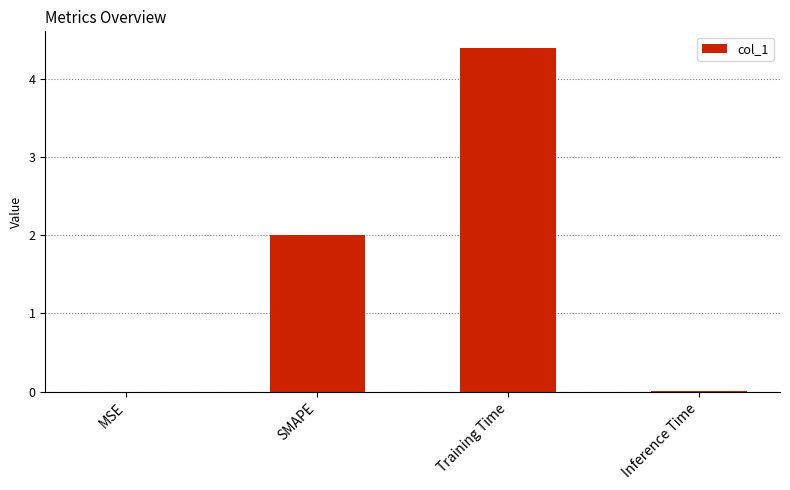

Does the chart contain stacked bars?

No